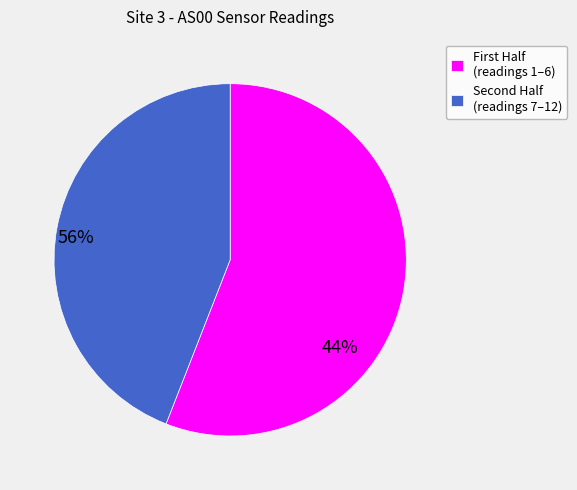

What is the largest slice in the pie chart?

First Half (readings 1–6)